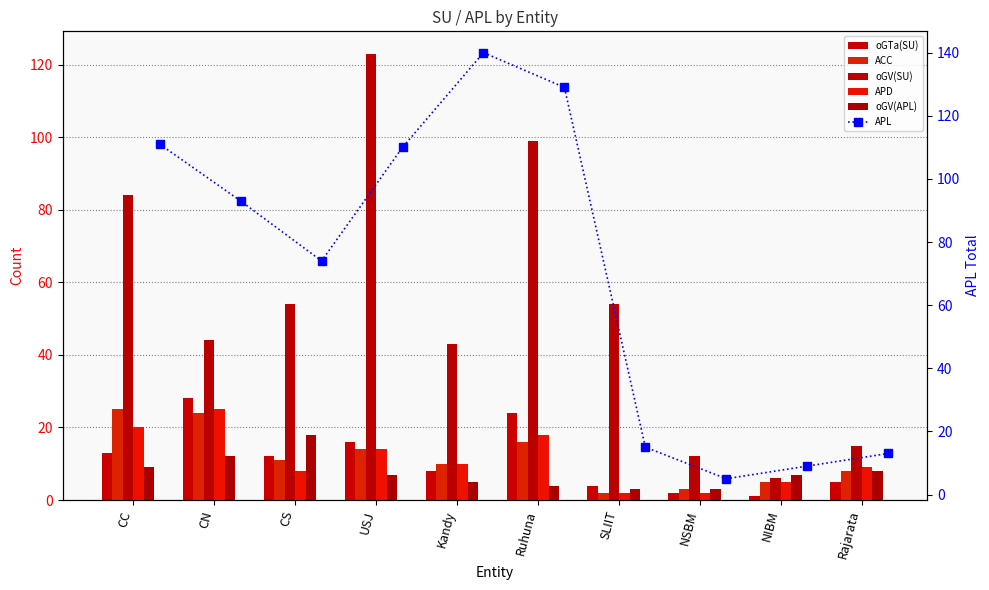

Rank the categories by oGV(APL) value from lowest to highest.

SLIIT, NSBM, Ruhuna, Kandy, USJ, NIBM, Rajarata, CC, CN, CS